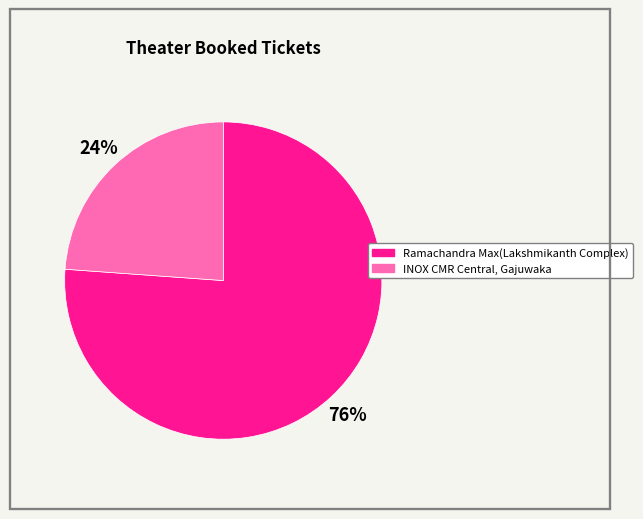

True or false: INOX CMR Central, Gajuwaka accounts for 24% of the total.

True